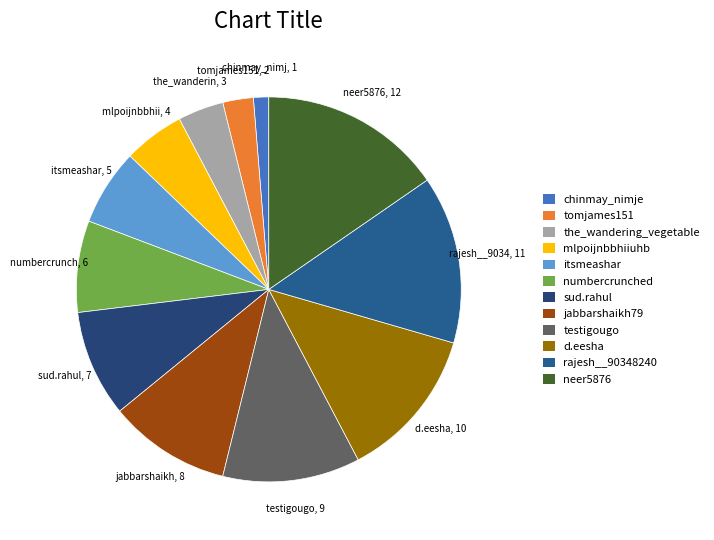

How many segments does this pie chart have?

12